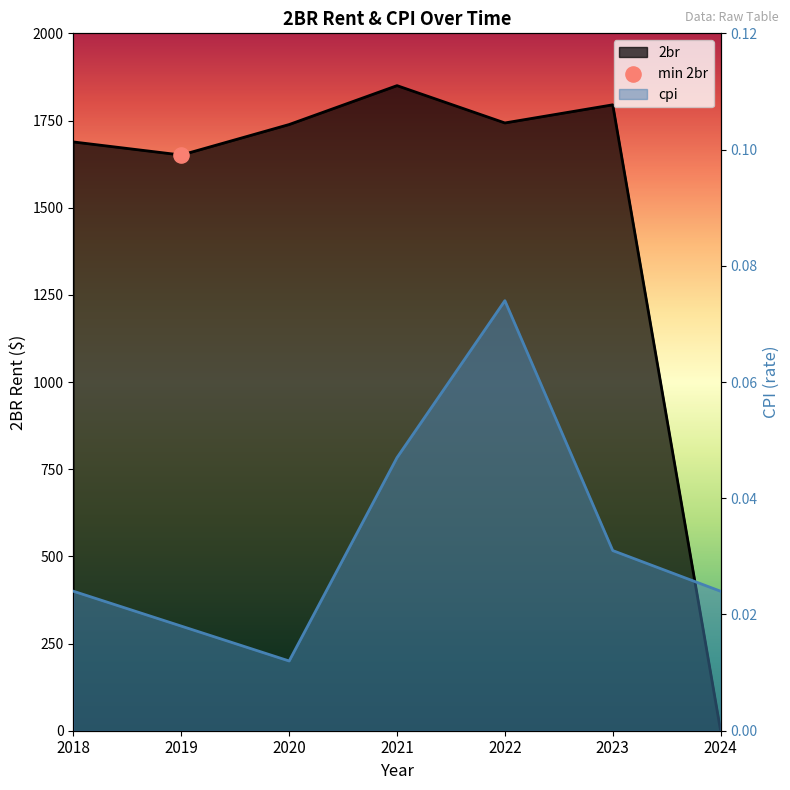

What are all the series names shown in the legend?

2br, cpi